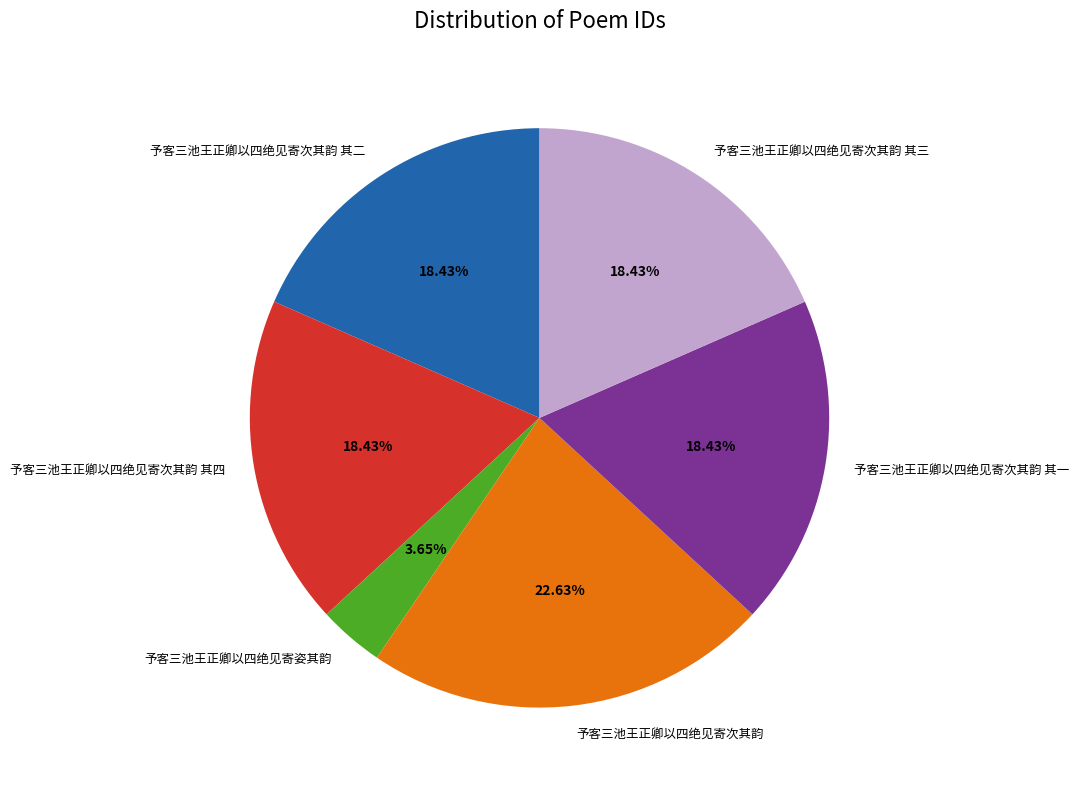

Does 予客三池王正卿以四绝见寄次其韵 其二 account for over 50% of the chart?

No